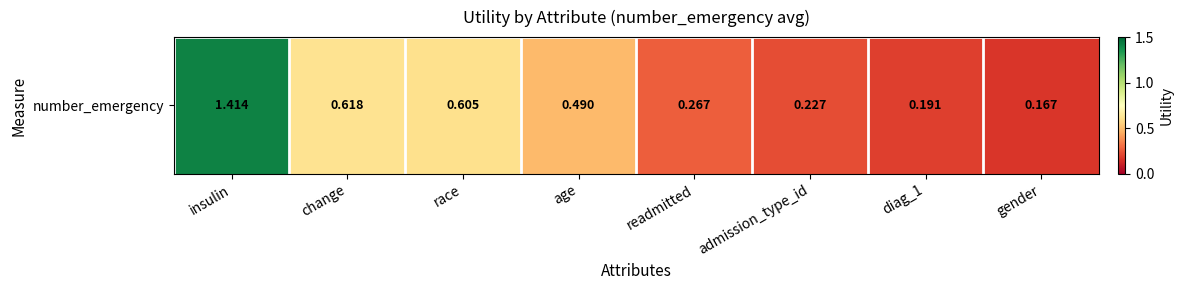

What is the change in value from insulin to race?

-0.8